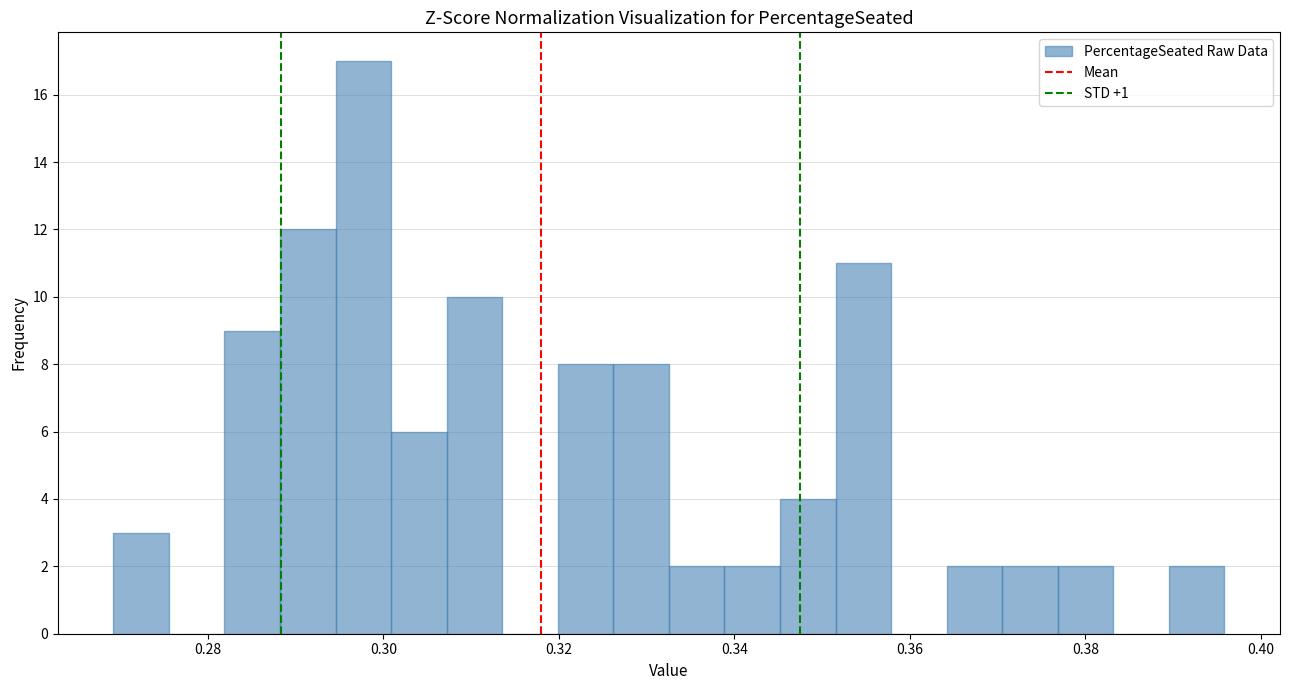

Around what value on the x-axis is the tallest bar? Give the approximate position of its centre, as read against the axis.

0.298